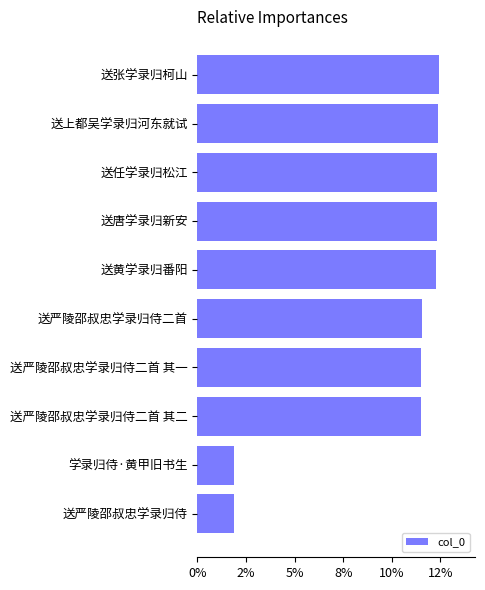

Are the bars horizontal?

Yes